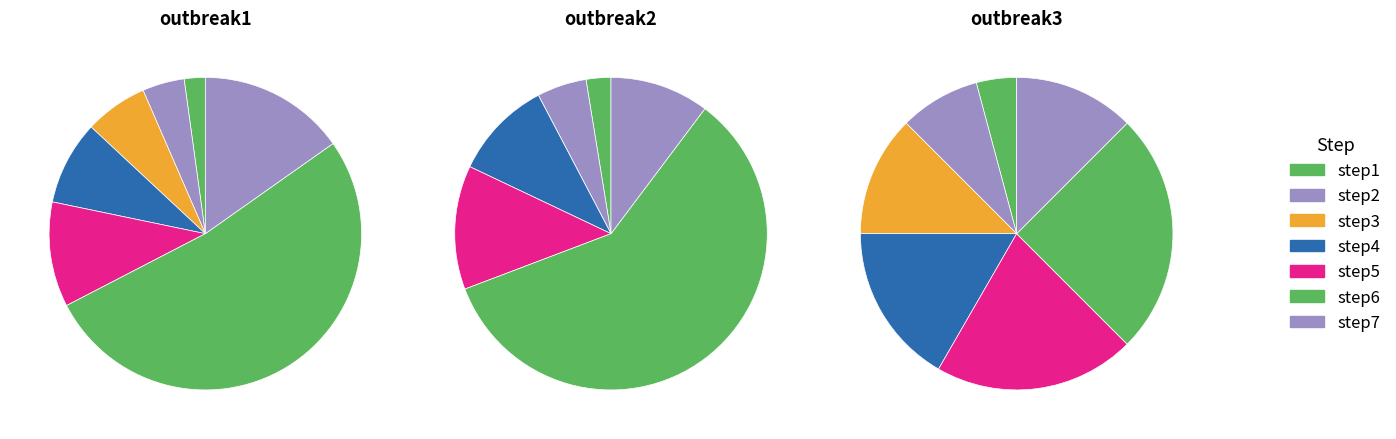

What percentage is the step6 slice, to the nearest percent?

59%